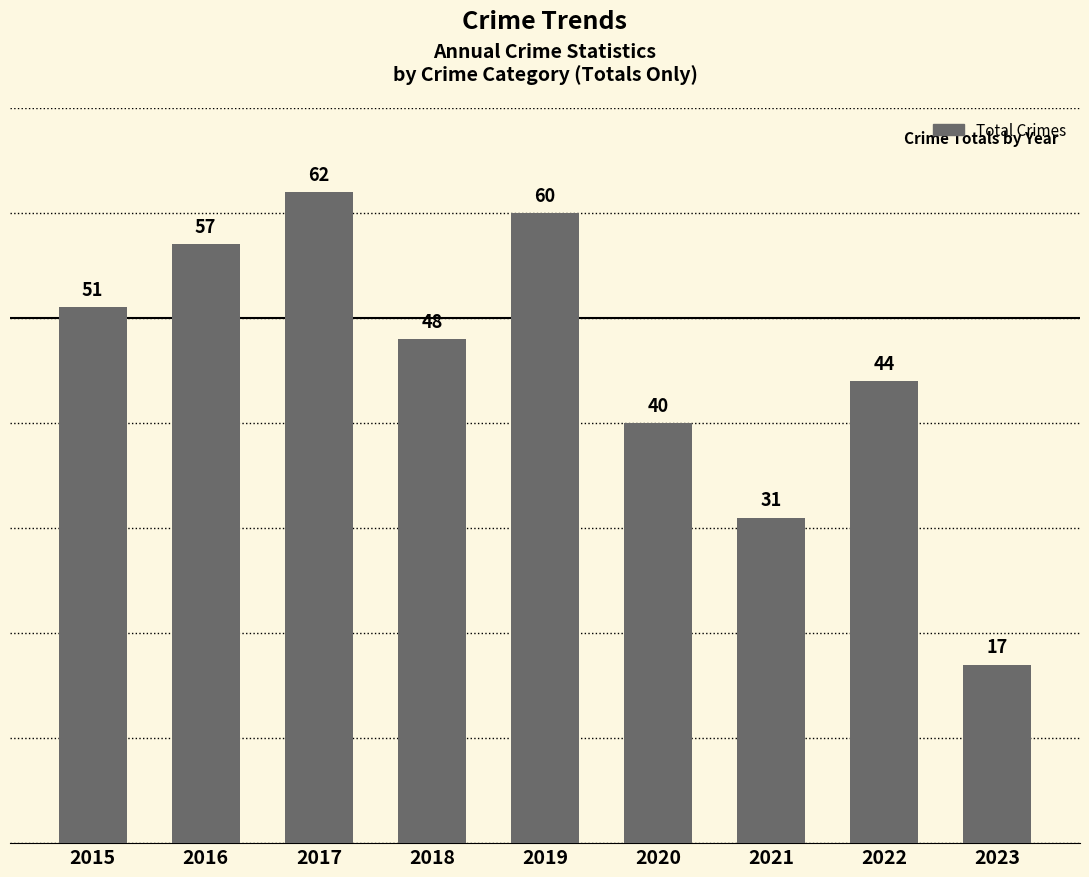

What is the change in value from 2017 to 2018?

-14